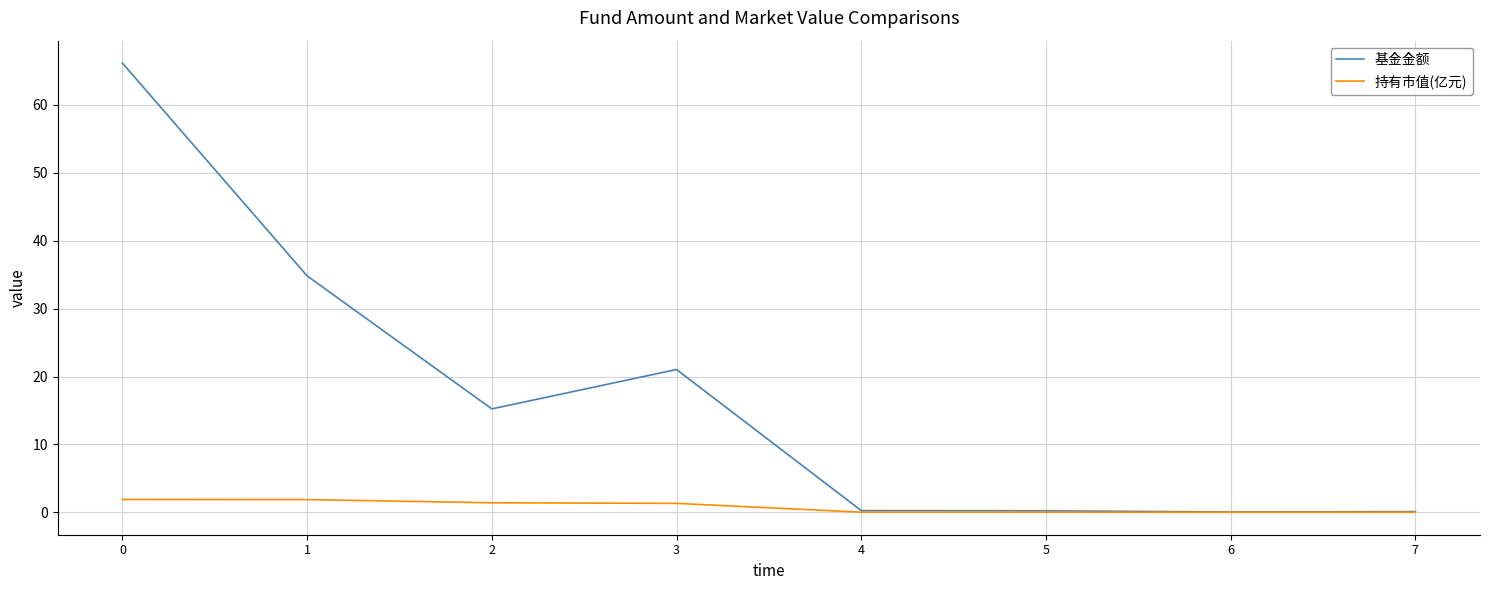

What are all the series names shown in the legend?

基金金额, 持有市值(亿元)